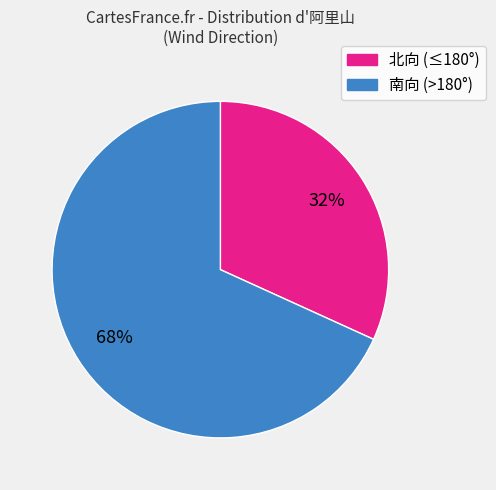

Which slice is the smallest?

北向 (≤180°)